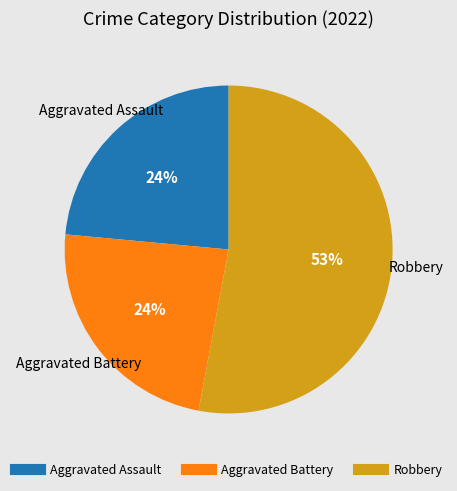

To the nearest percent, what is the average slice percentage?

33%